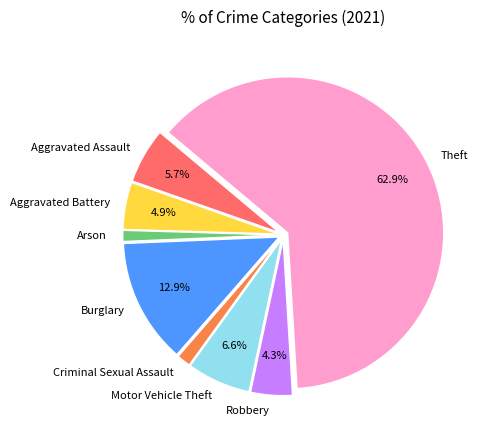

What percentage is the Theft slice, to the nearest percent?

63%